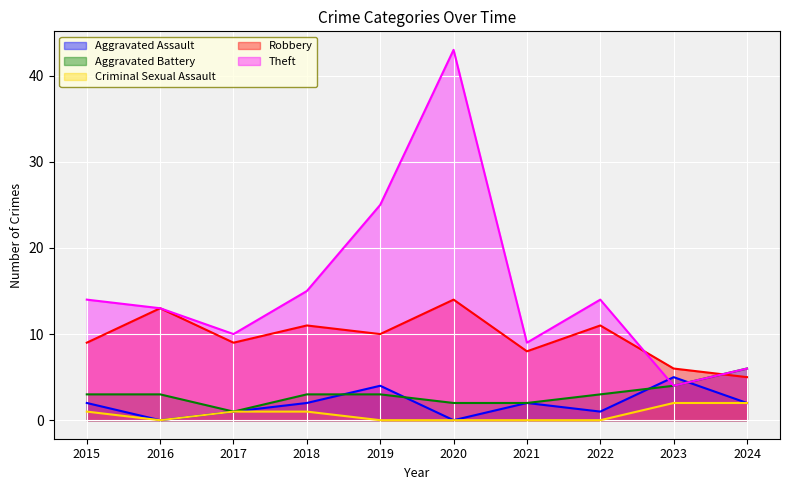

What is the value of the Aggravated Assault point at the 3rd from the left?

1